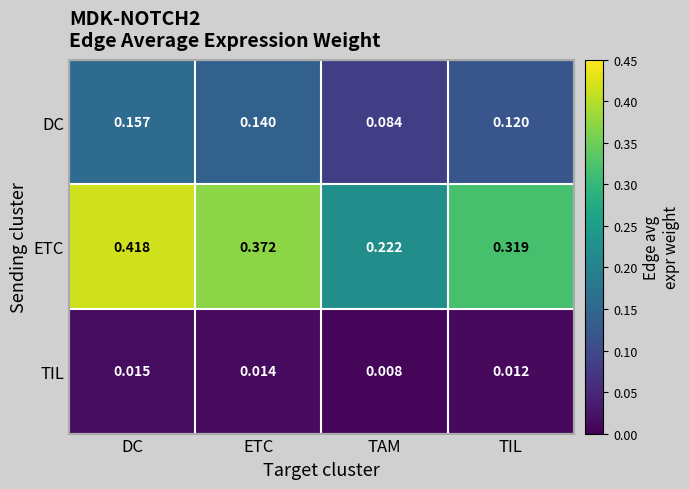

Which series has the widest spread of values?

ETC